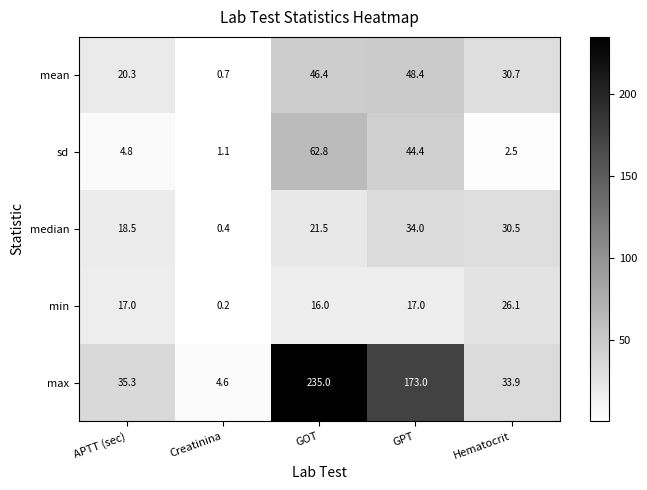

What is the total value across all series at Creatinina?

7.0